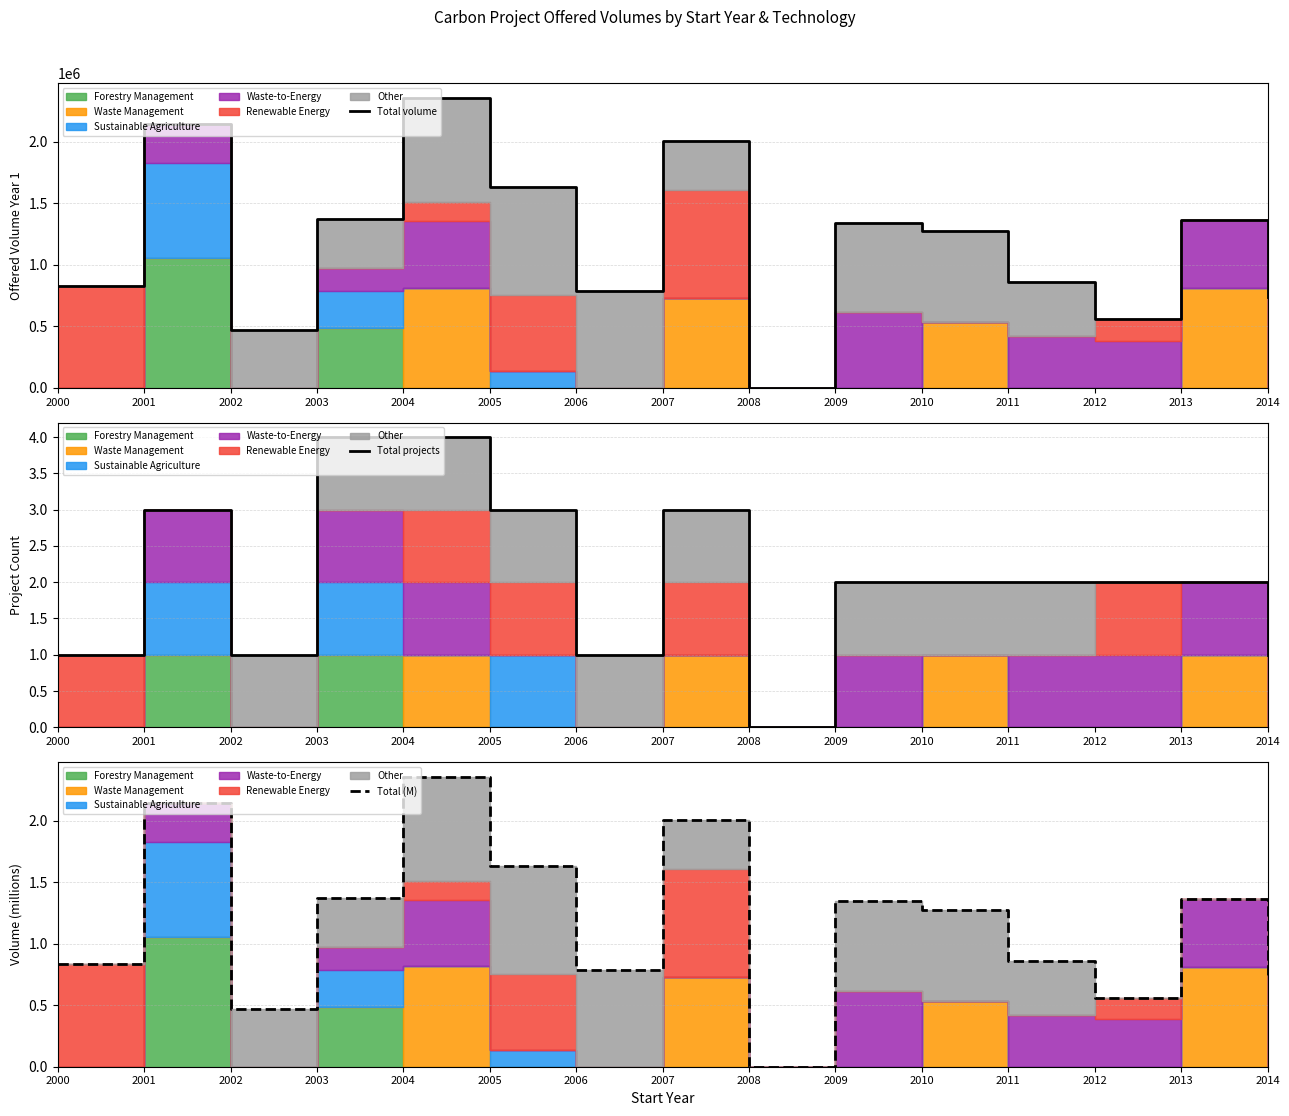

Where is the first local maximum for Total projects?

2001